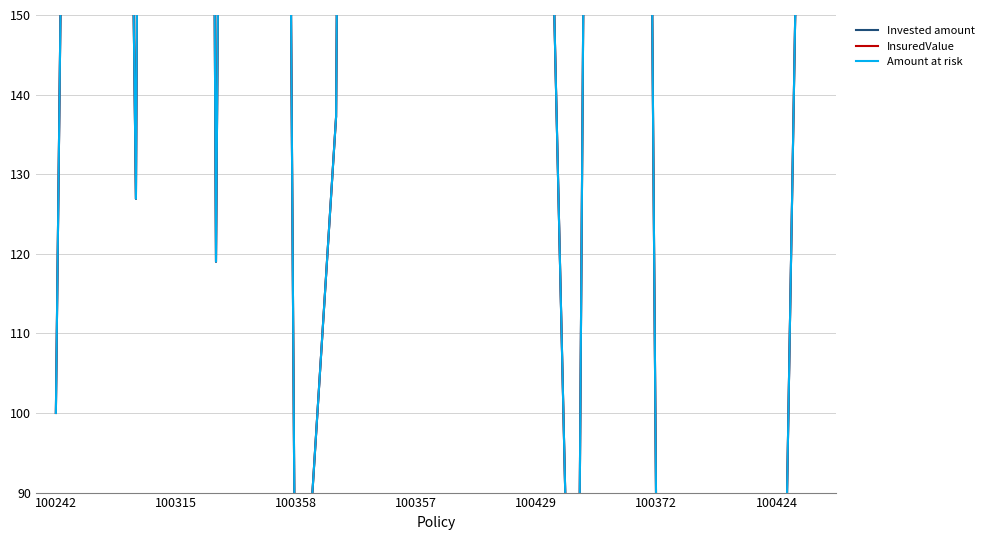

Is the value of Amount at risk at 9 greater than the value of Invested amount at 10?

No